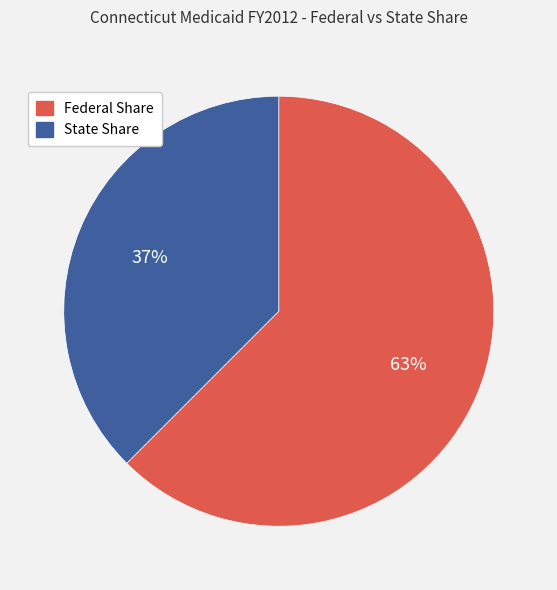

To the nearest percent, what is the average slice percentage?

50%